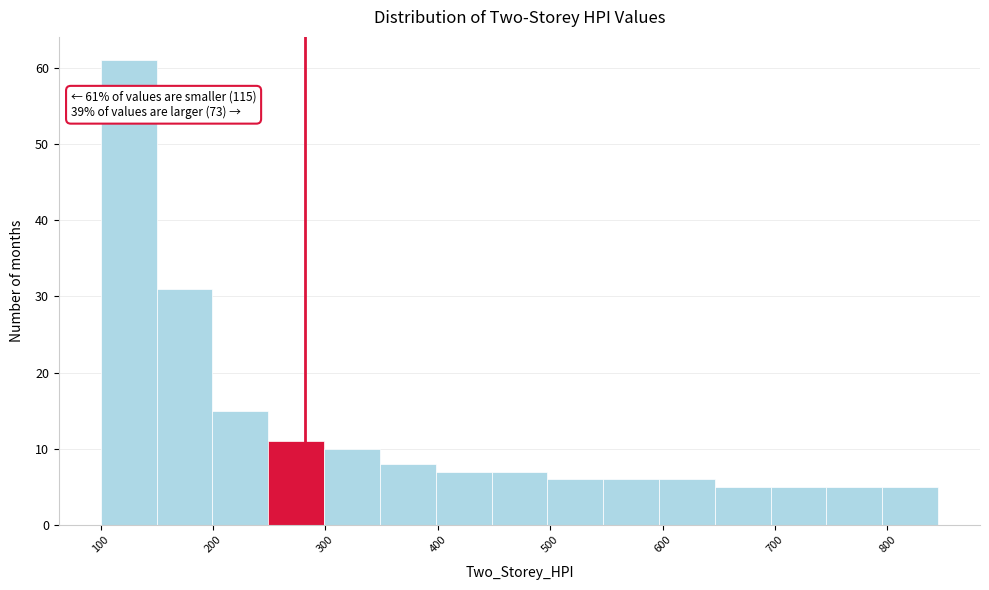

Over which range of the x-axis is the bar tallest?

100 to 150